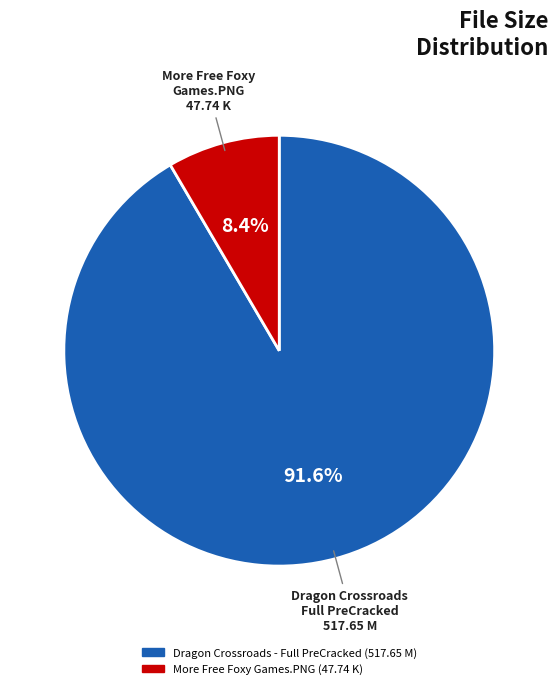

Between More Free Foxy Games.PNG (47.74 K) and Dragon Crossroads - Full PreCracked (517.65 M), which is larger?

Dragon Crossroads - Full PreCracked (517.65 M)